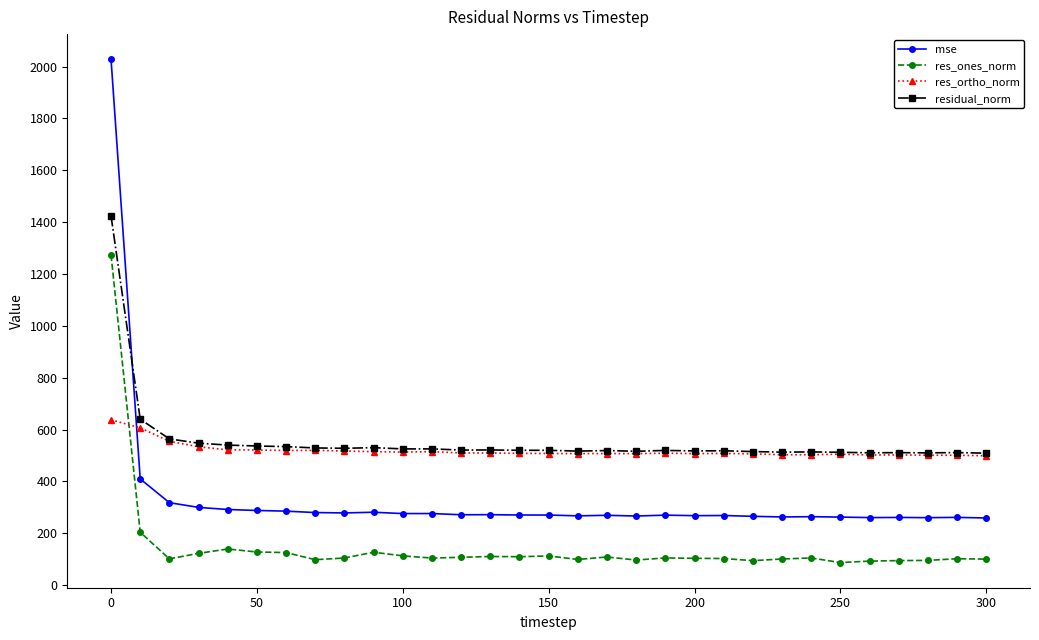

How many values in the res_ones_norm series are below 104?

14